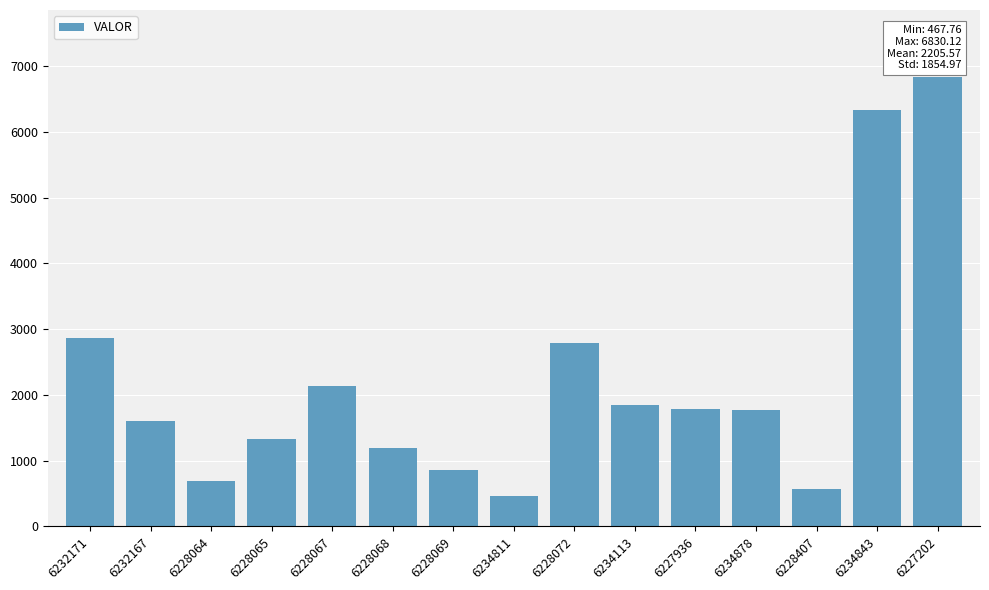

How many values exceed 1777?

8